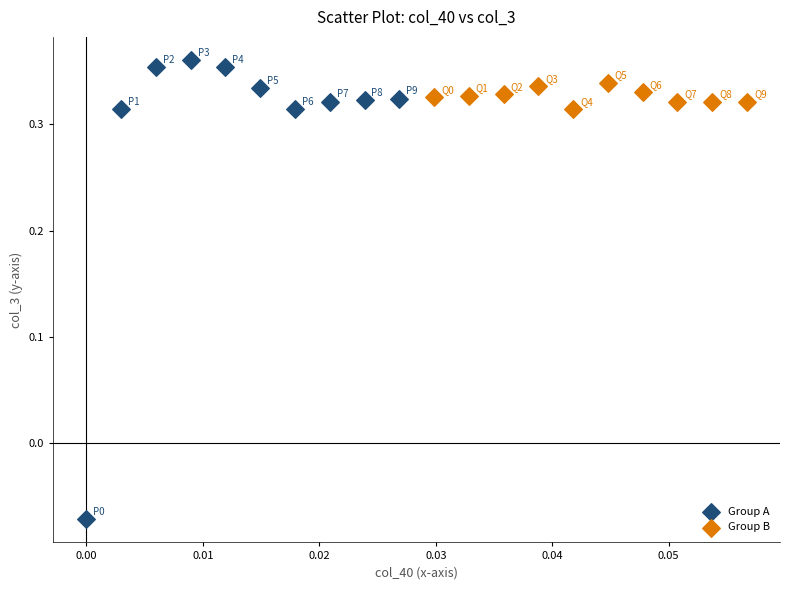

Which series contains the highest Y value?

Group A